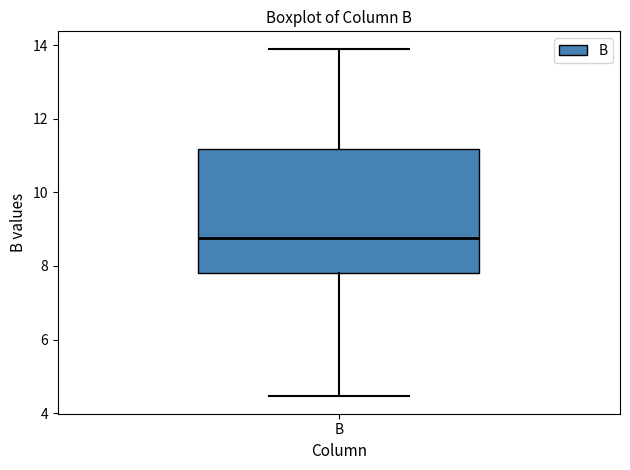

Read this box plot against the y-axis: the position of the median line, the range covered by the box, and the ends of both whiskers. The values are not printed on the chart, so give them approximately, as read against the axis.

median 8.8, box 7.8 to 11.2, whiskers 4.4 to 14.0